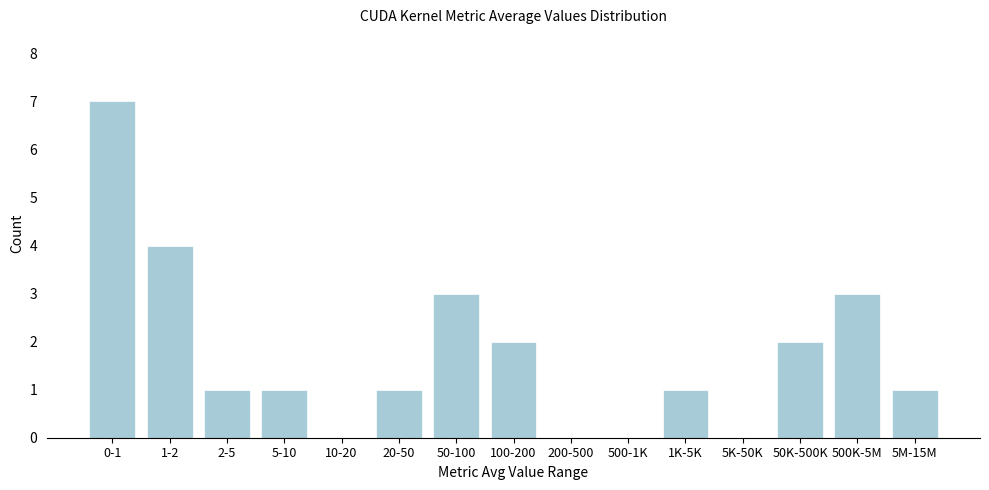

Reading left to right, list all the values displayed in this chart.

0-1=7	1-2=4	2-5=1	5-10=1	10-20=0	20-50=1	50-100=3	100-200=2	200-500=0	500-1K=0	1K-5K=1	5K-50K=0	50K-500K=2	500K-5M=3	5M-15M=1